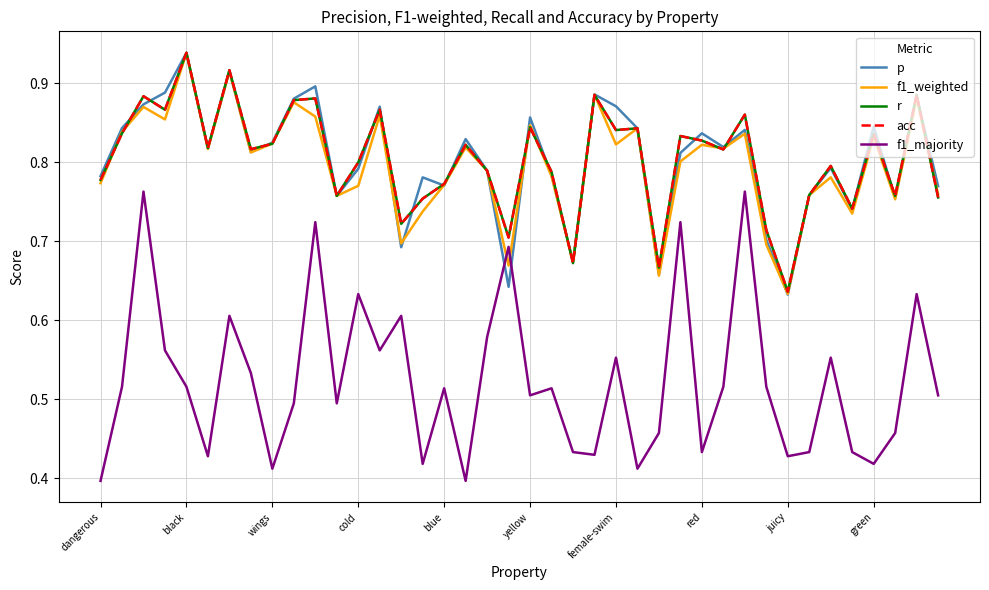

Is this an area chart (filled region under the line)?

No